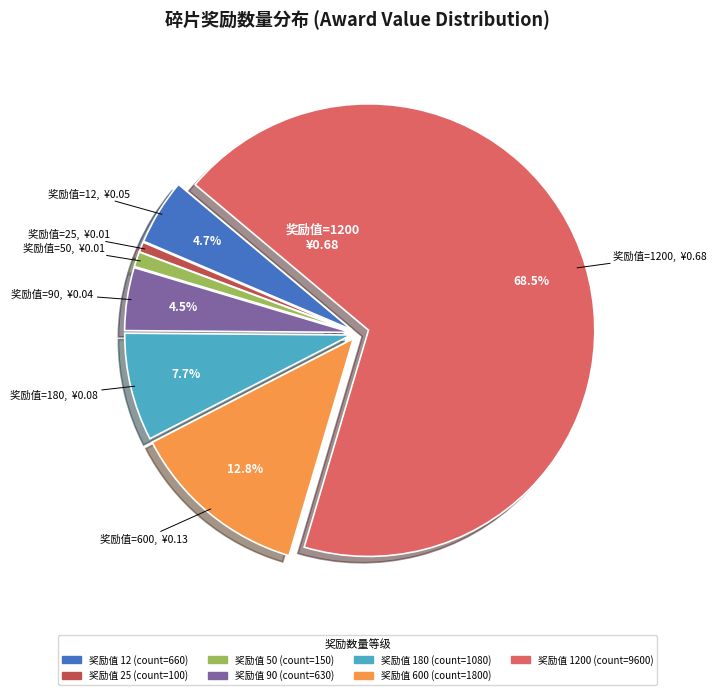

Count the number of slices in the pie.

7